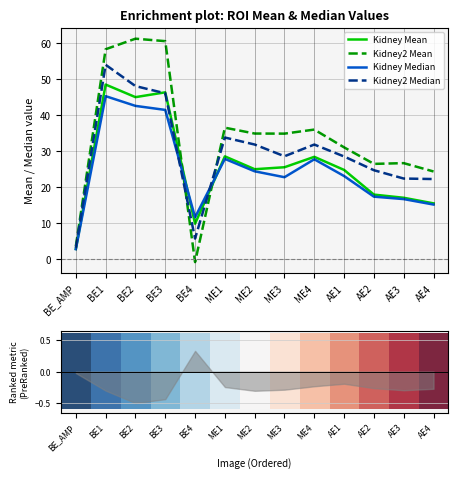

What is the smallest value displayed?

-0.8